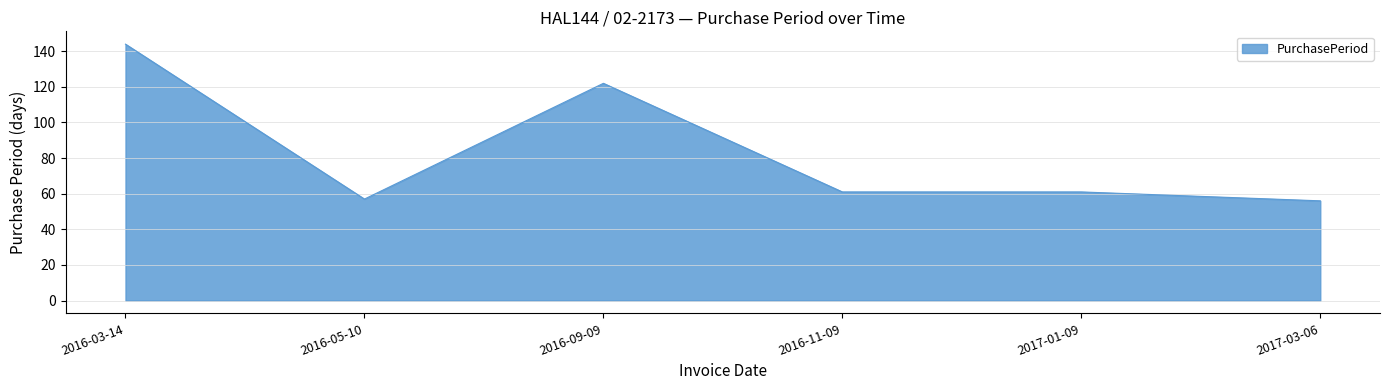

True or false: the data shows 122 at 2016-09-09.

True